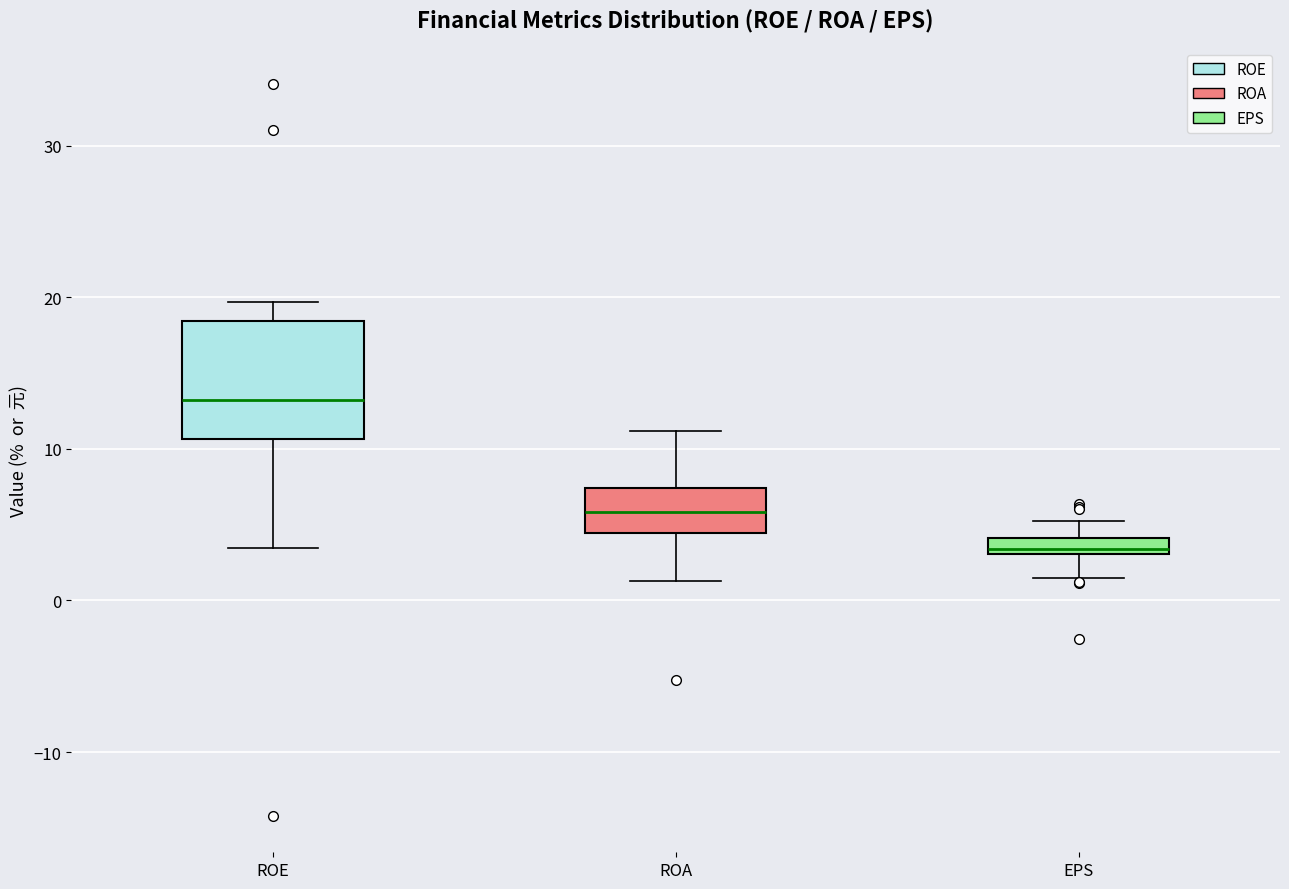

Which box has the lowest median line?

EPS